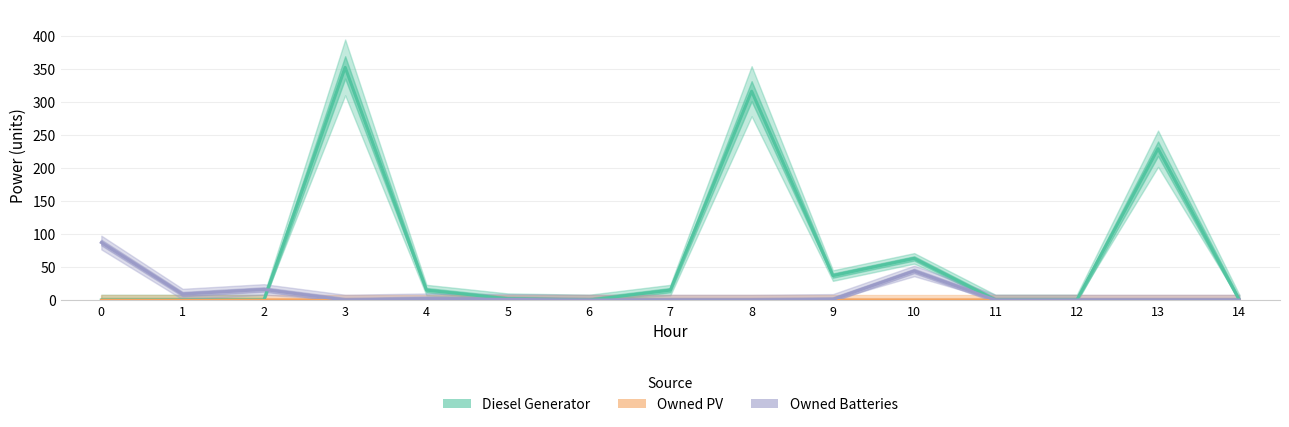

Which series has the largest total across all categories?

Diesel Generator